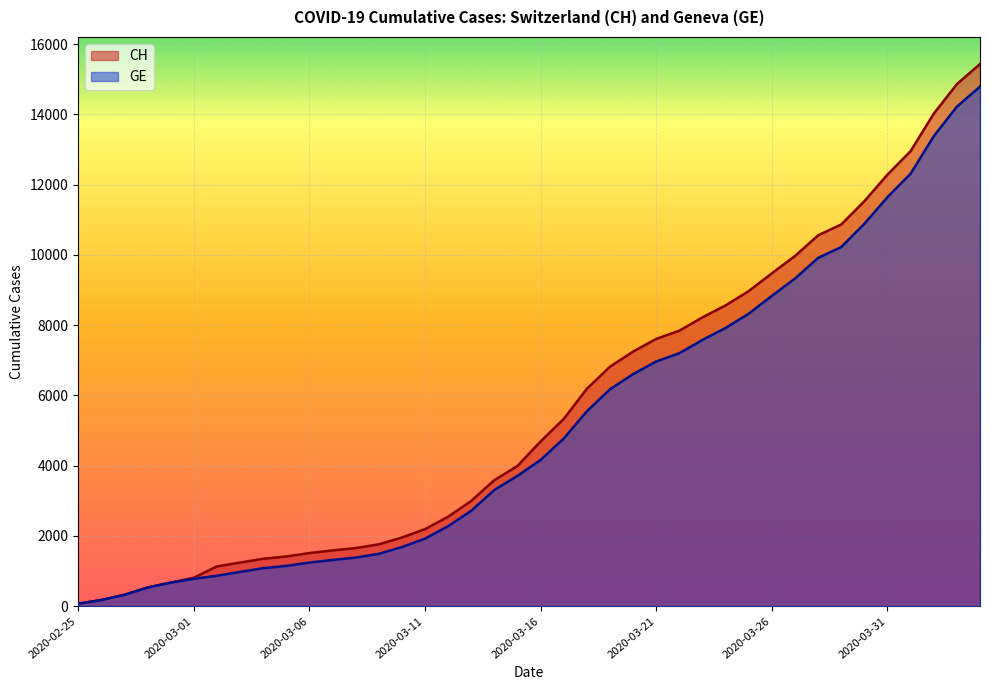

True or false: CH has a value of 6651 at 2020-03-27.

False